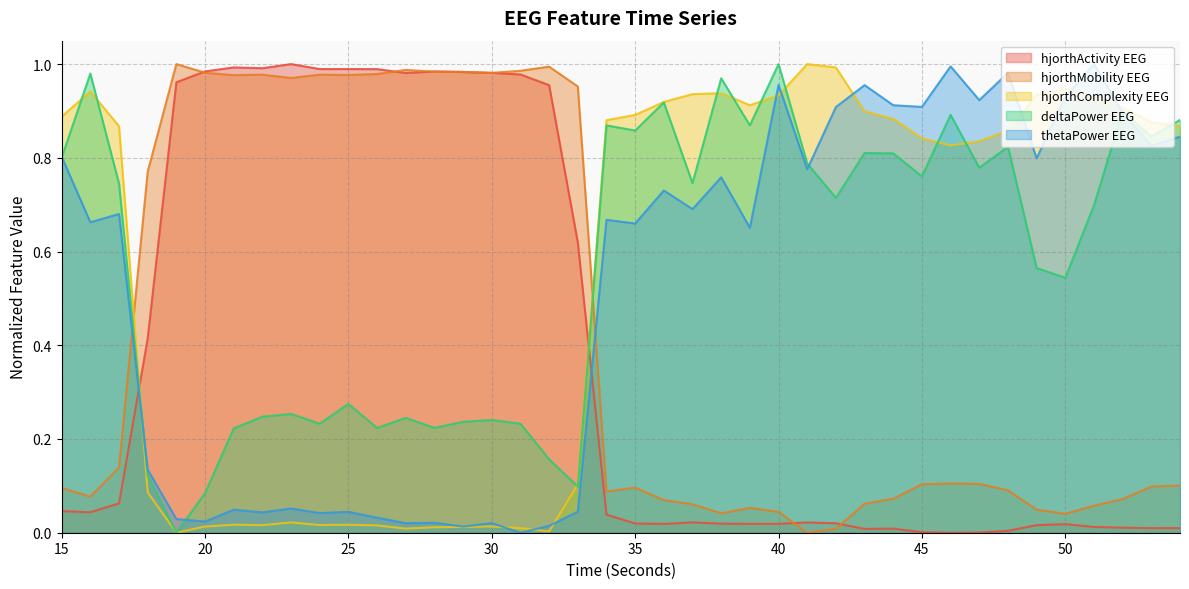

At how many categories does at least one series exceed 0?

40